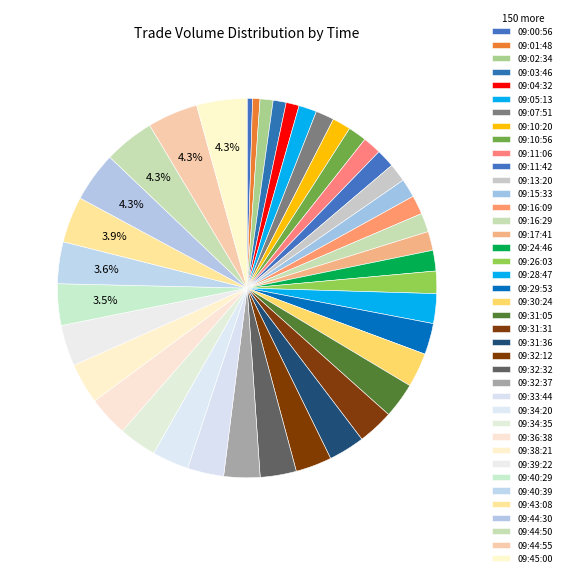

To the nearest percent, what percentage of the pie is 09:45:00?

4%